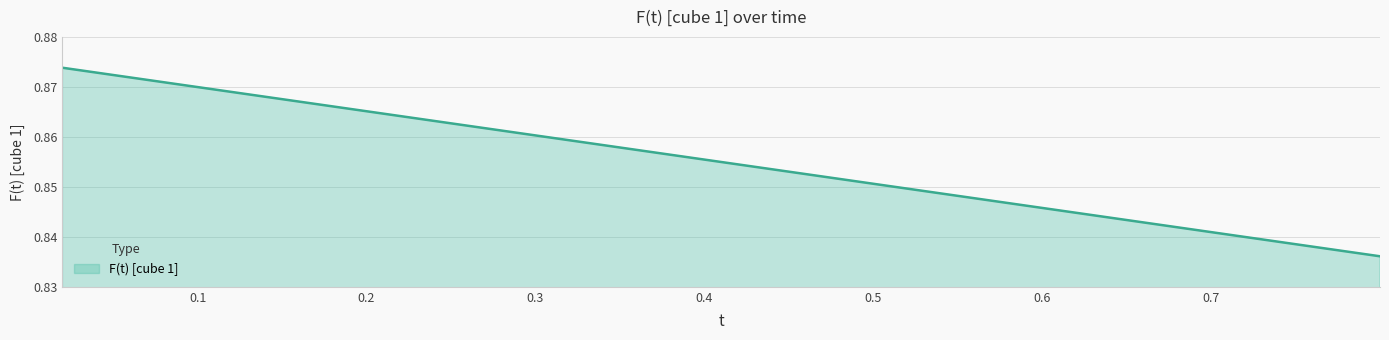

Does the chart display data point markers on the line(s)?

No